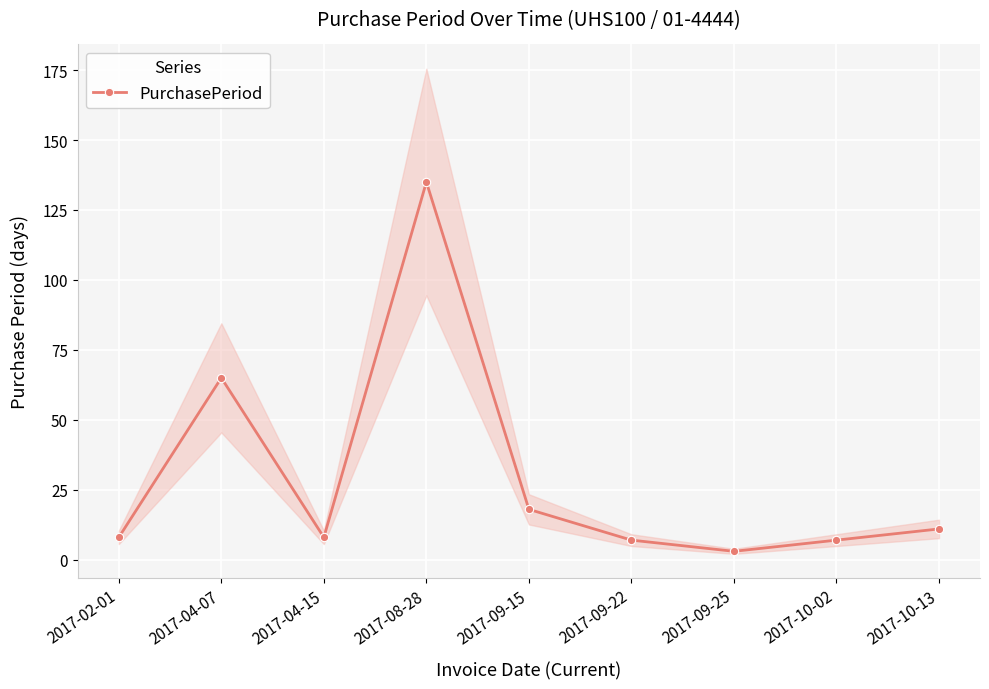

How many lines are shown in the chart?

1